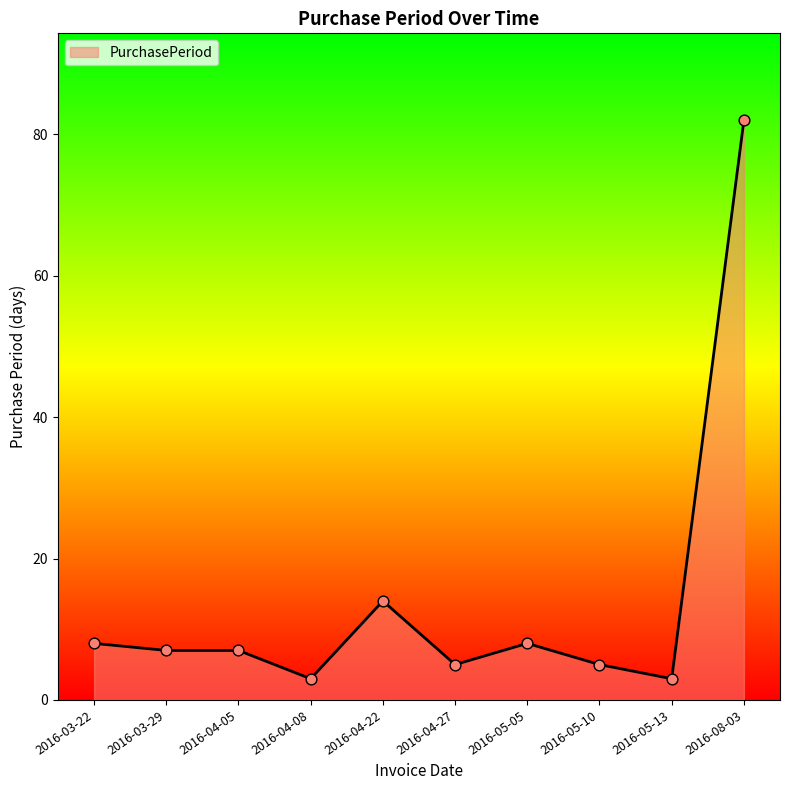

Which has a higher value, 2016-05-10 or 2016-05-13?

2016-05-10